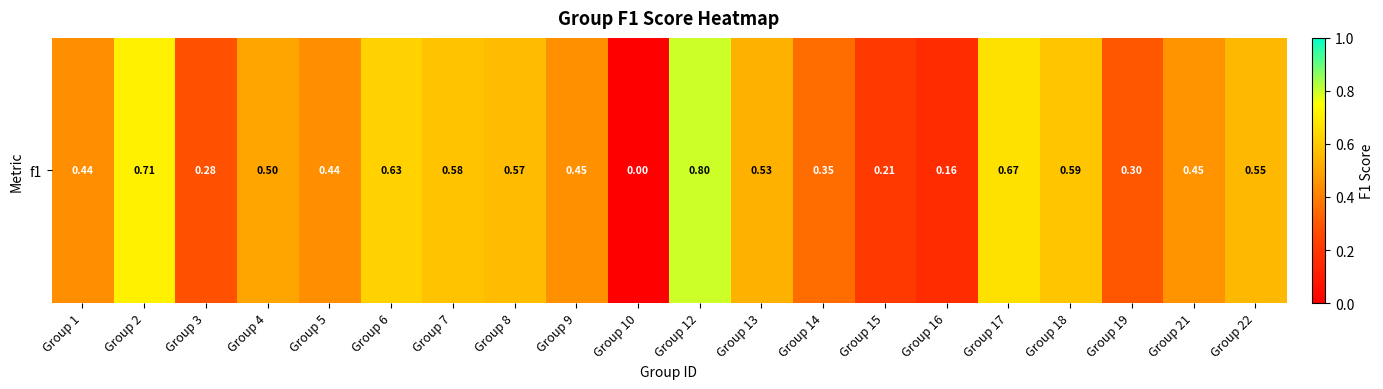

Reading right to left, transcribe all the data shown in this chart.

Group 22=0.6	Group 21=0.5	Group 19=0.3	Group 18=0.6	Group 17=0.7	Group 16=0.2	Group 15=0.2	Group 14=0.4	Group 13=0.5	Group 12=0.8	Group 10=0.0	Group 9=0.4	Group 8=0.6	Group 7=0.6	Group 6=0.6	Group 5=0.4	Group 4=0.5	Group 3=0.3	Group 2=0.7	Group 1=0.4